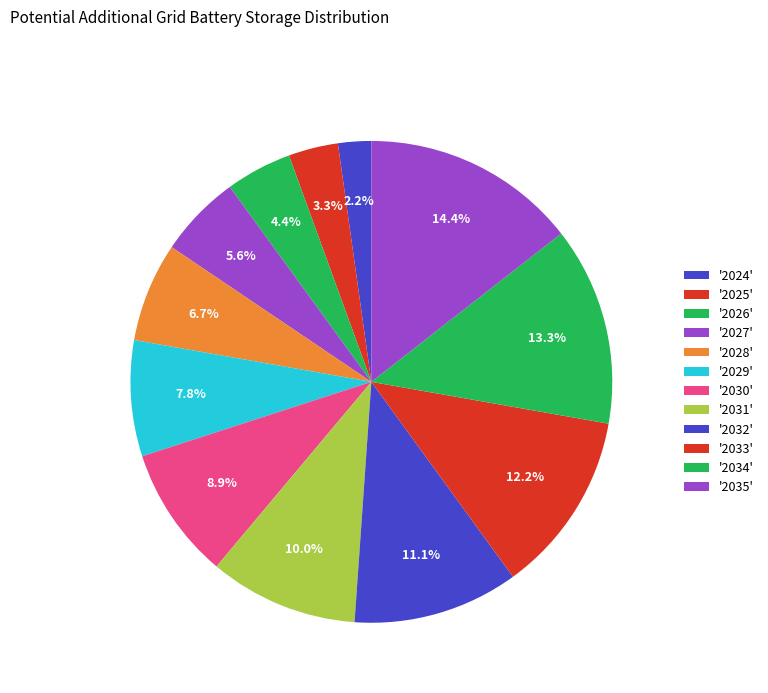

To the nearest percent, what is the difference between the largest and smallest slice percentages?

12%